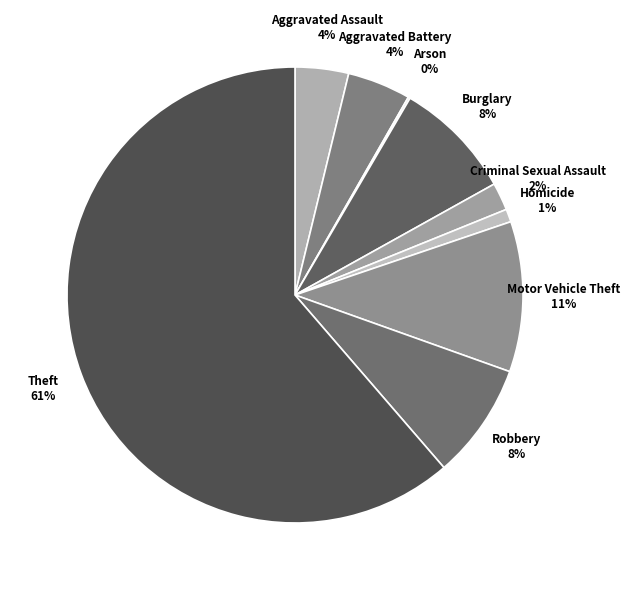

True or false: Motor Vehicle Theft 11% accounts for 11% of the total.

True